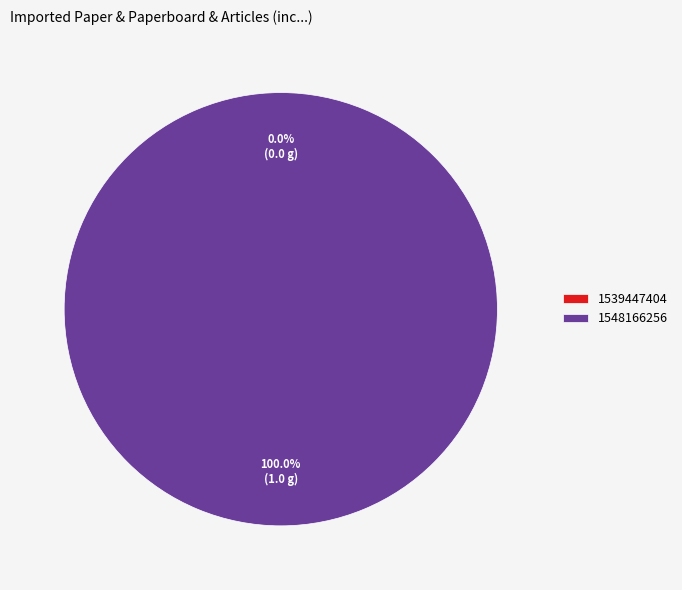

How many segments does this pie chart have?

2